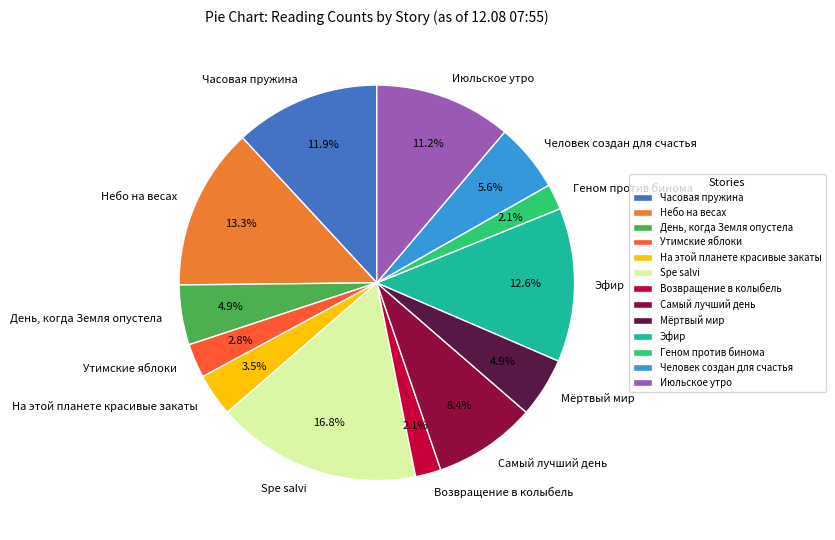

Does Человек создан для счастья account for over 50% of the chart?

No